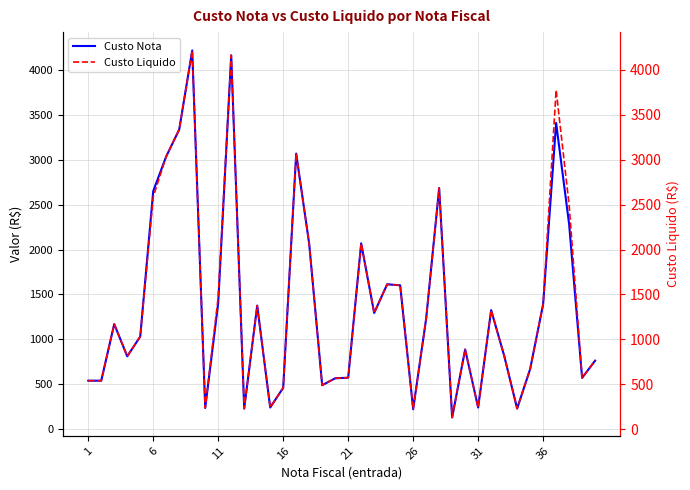

What is the highest value of the Custo Nota series?

4216.6